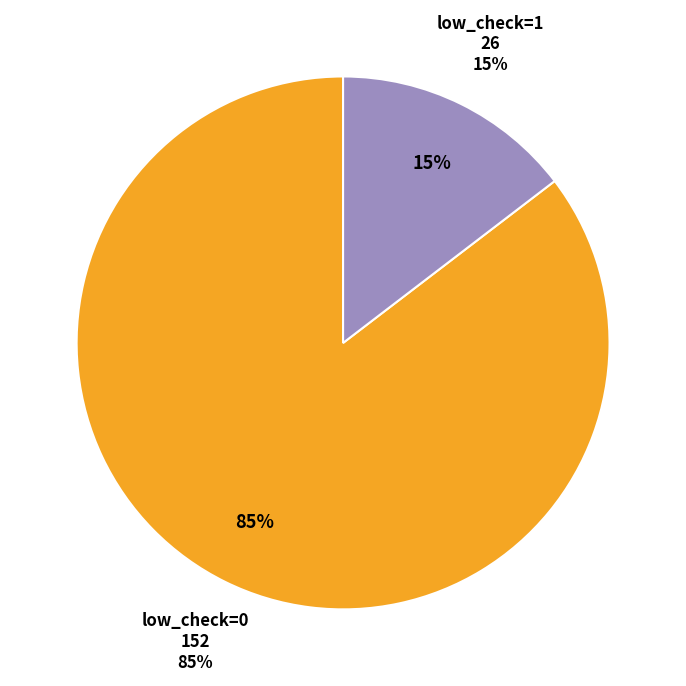

To the nearest percent, what is the combined percentage of low_check=0 and low_check=1?

100%